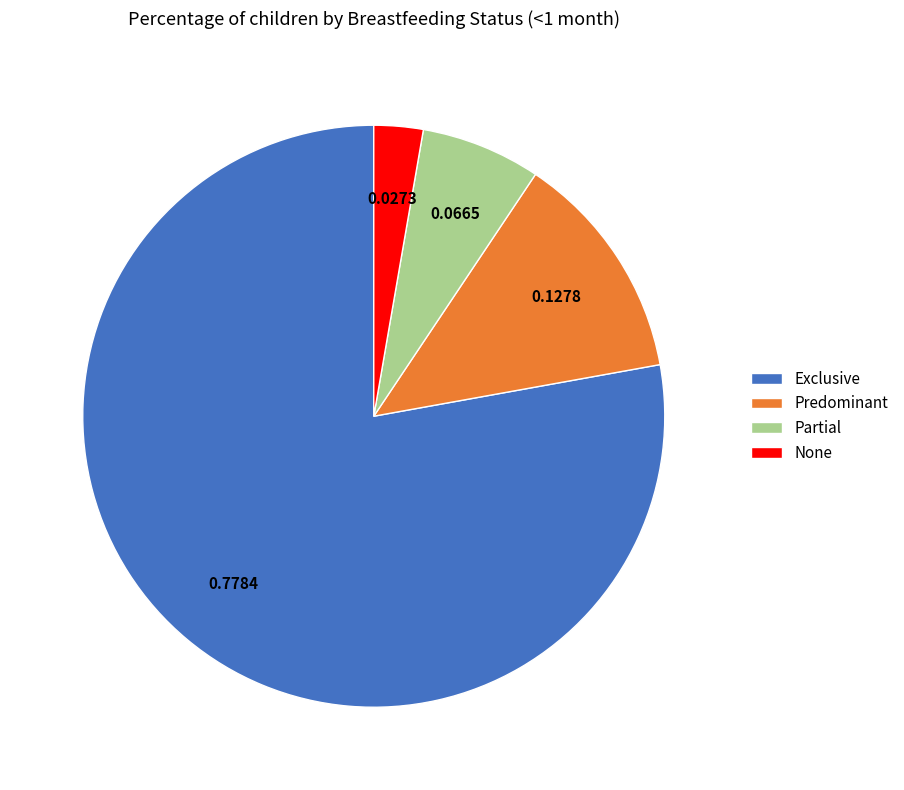

Which slice is the smallest?

None